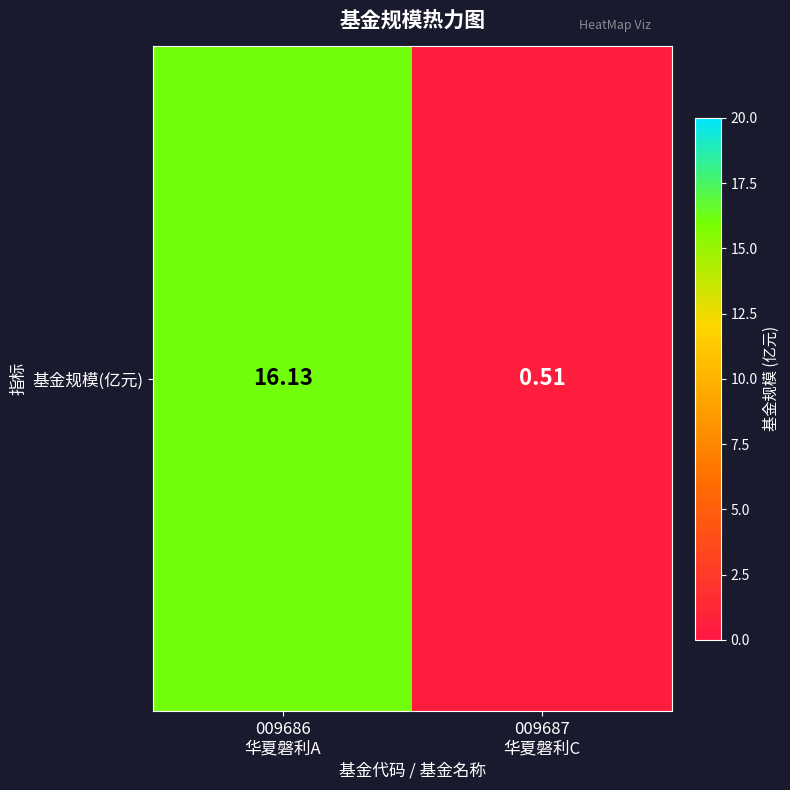

What is the average value?

8.3